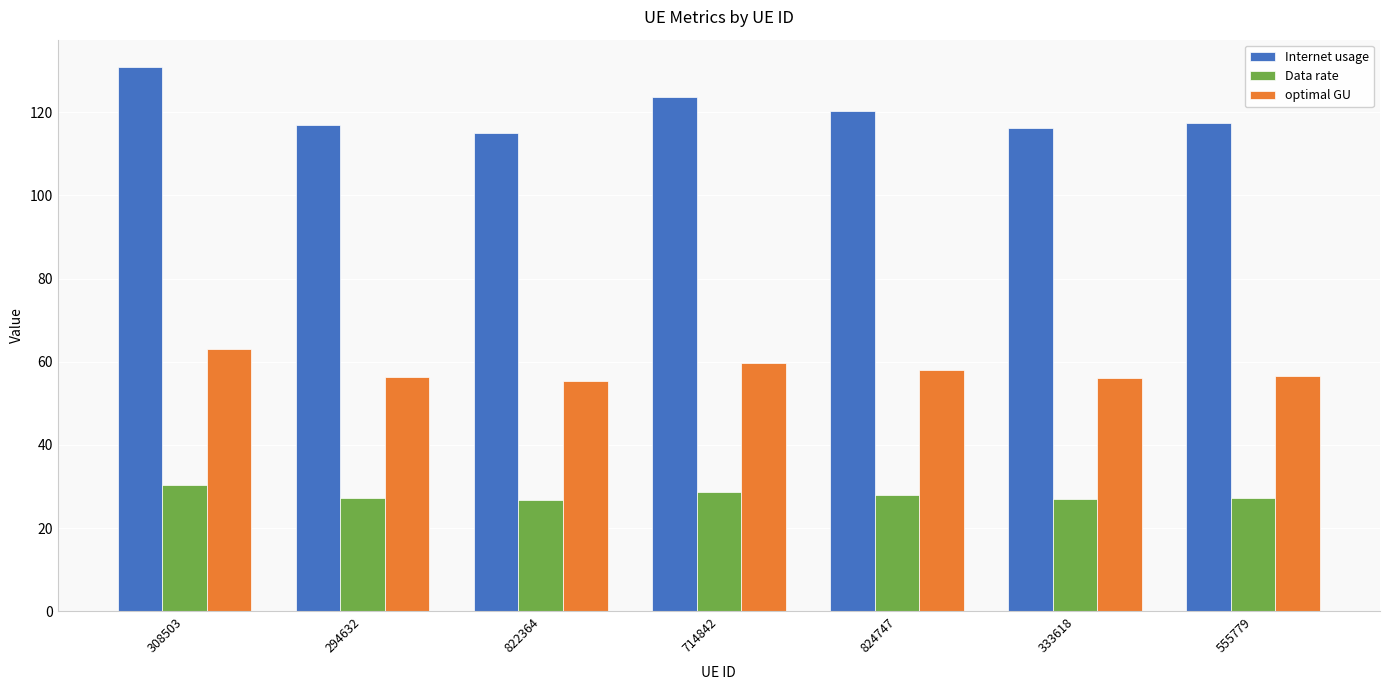

What is the difference between the highest and lowest values at 308503?

100.5